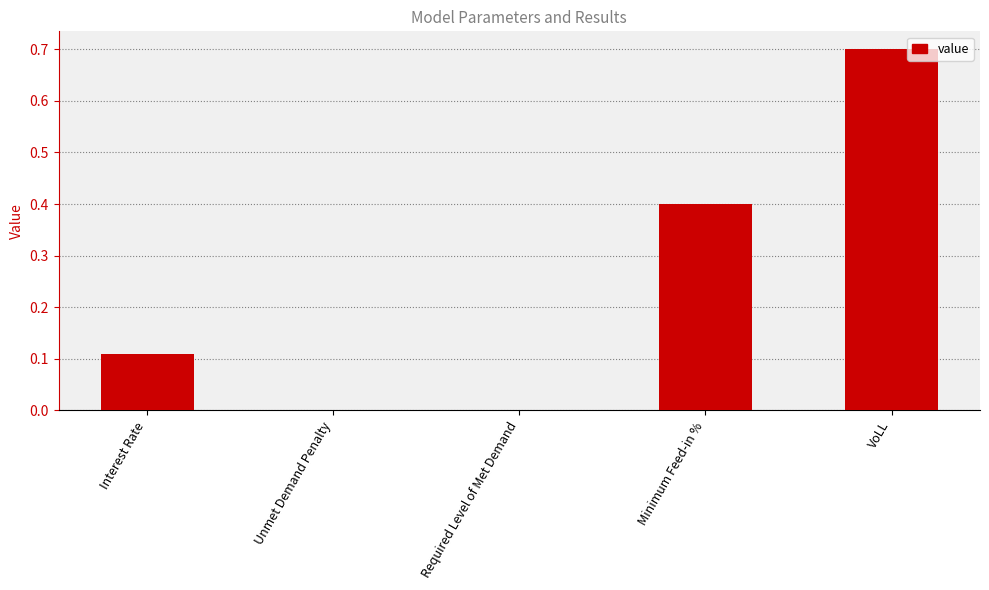

What is the sum of the values at Interest Rate and VoLL?

0.8